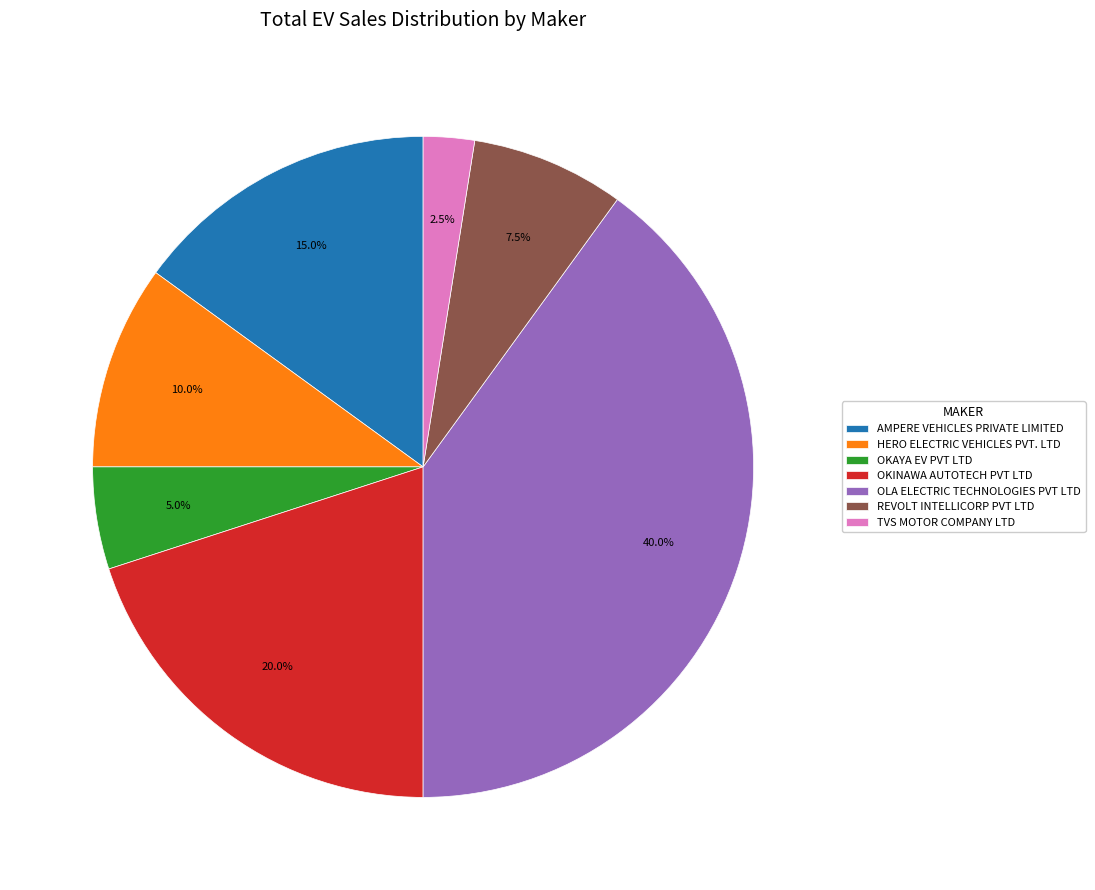

Does TVS MOTOR COMPANY LTD account for over 50% of the chart?

No